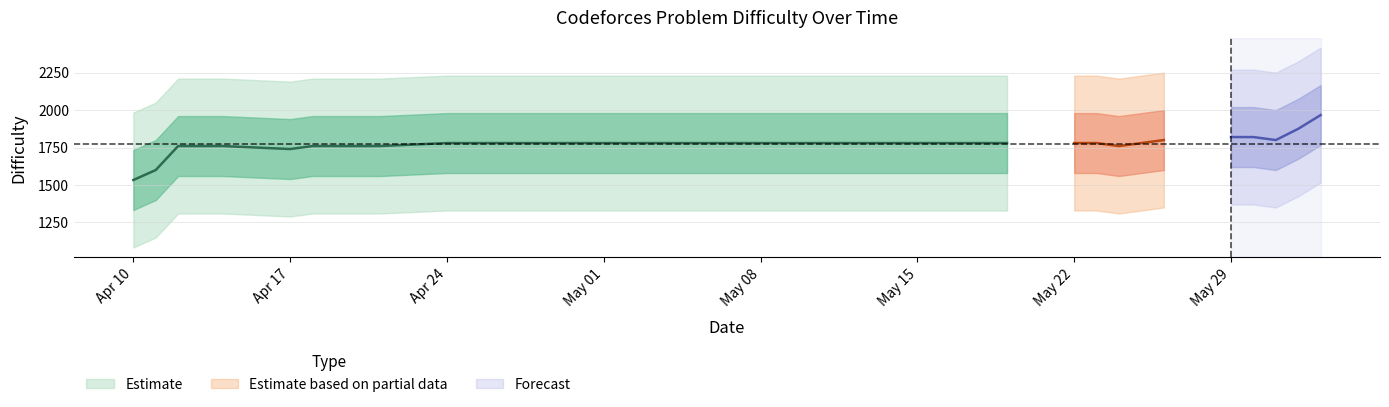

What is the difference between the maximum and second lowest values?

1000